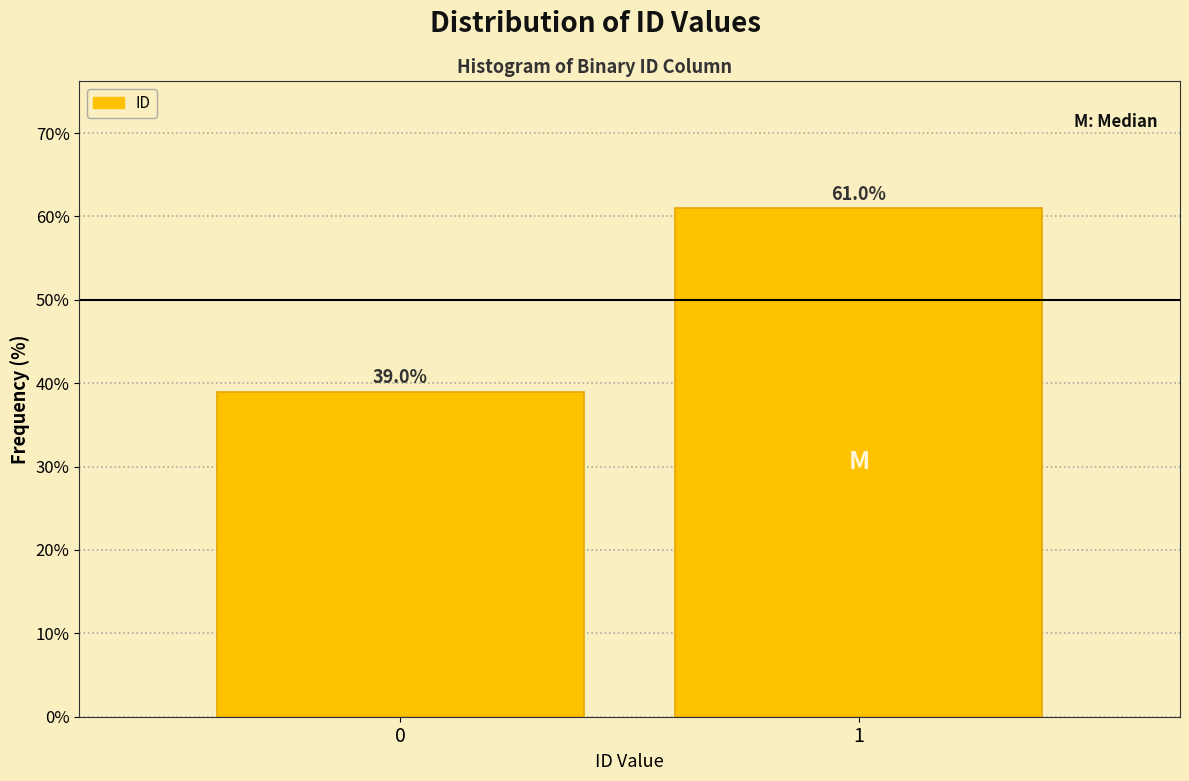

Reading left to right, what are all the values shown in this chart?

39	61